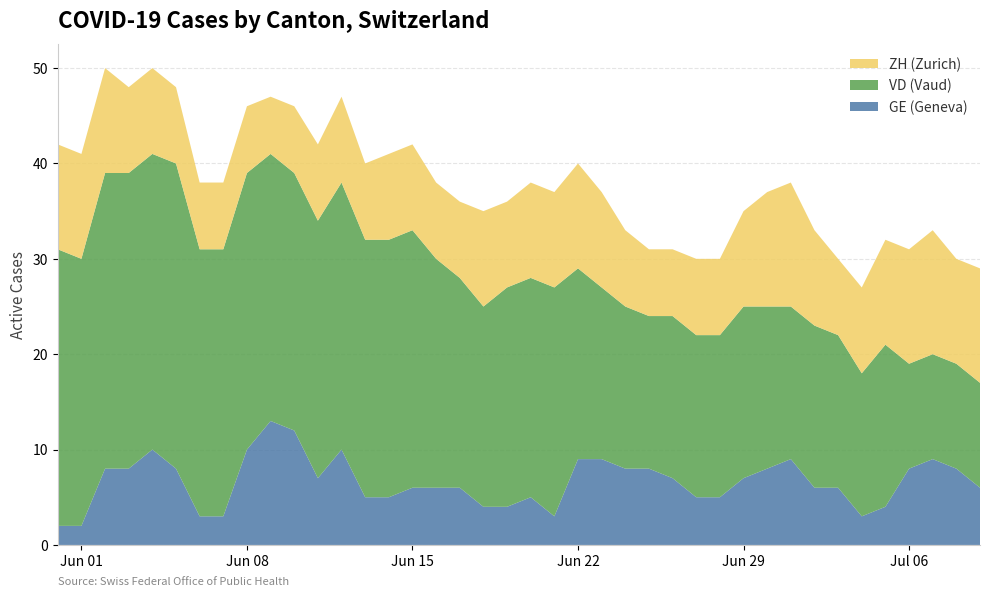

Reading left to right, list all the values displayed in this chart.

GE: 2	2	8	8	10	8	3	3	10	13	12	7	10	5	5	6	6	6	4	4	5	3	9	9	8	8	7	5	5	7	8	9	6	6	3	4	8	9	8	6
VD: 29	28	31	31	31	32	28	28	29	28	27	27	28	27	27	27	24	22	21	23	23	24	20	18	17	16	17	17	17	18	17	16	17	16	15	17	11	11	11	11
ZH: 11	11	11	9	9	8	7	7	7	6	7	8	9	8	9	9	8	8	10	9	10	10	11	10	8	7	7	8	8	10	12	13	10	8	9	11	12	13	11	12